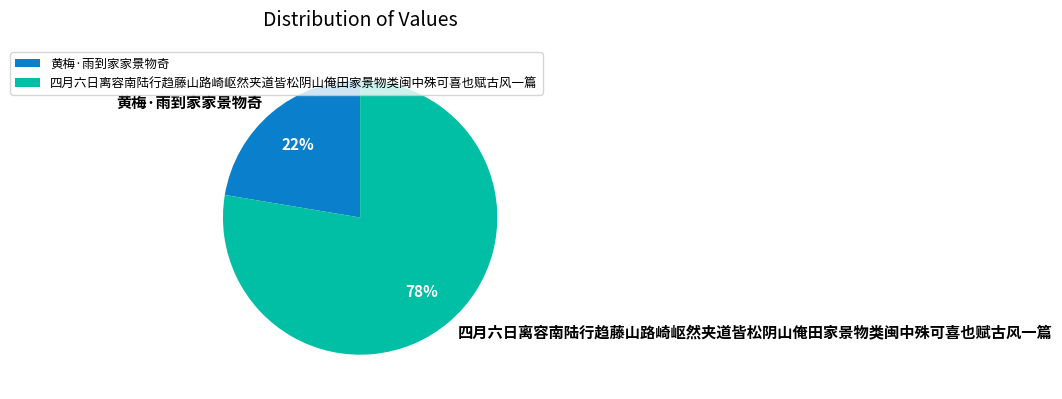

True or false: 四月六日离容南陆行趋藤山路崎岖然夹道皆松阴山俺田家景物类闽中殊可喜也赋古风一篇 accounts for 78% of the total.

True